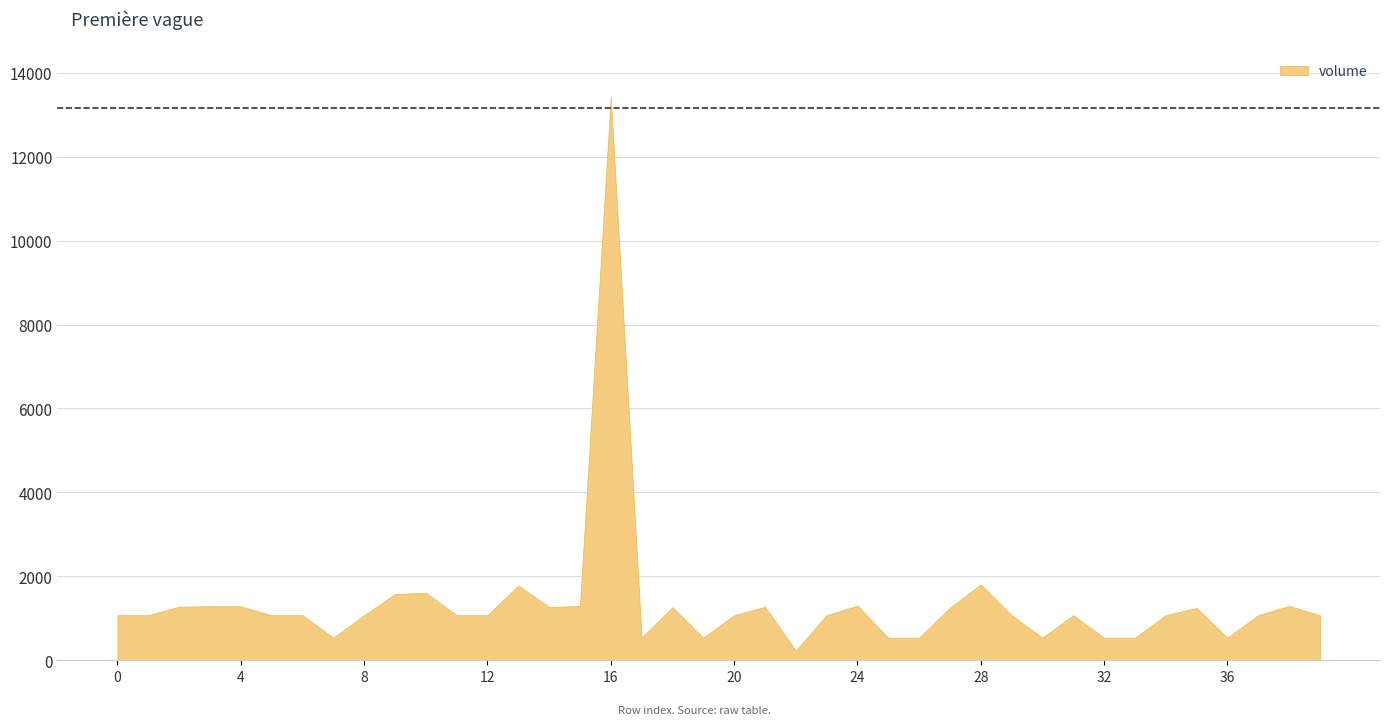

Reading left to right, list all the values displayed in this chart.

0=1074.1	1=1074.1	2=1276.8	3=1290.0	4=1284.2	5=1074.1	6=1074.1	7=537.0	8=1074.1	9=1577.1	10=1611.1	11=1074.1	12=1074.1	13=1782.5	14=1269.6	15=1294.0	16=13431.1	17=537.0	18=1263.8	19=537.0	20=1074.1	21=1275.2	22=229.5	23=1074.1	24=1299.7	25=537.0	26=537.0	27=1250.4	28=1806.0	29=1074.1	30=537.0	31=1074.1	32=537.0	33=537.0	34=1074.1	35=1248.1	36=537.0	37=1074.1	38=1294.0	39=1074.1